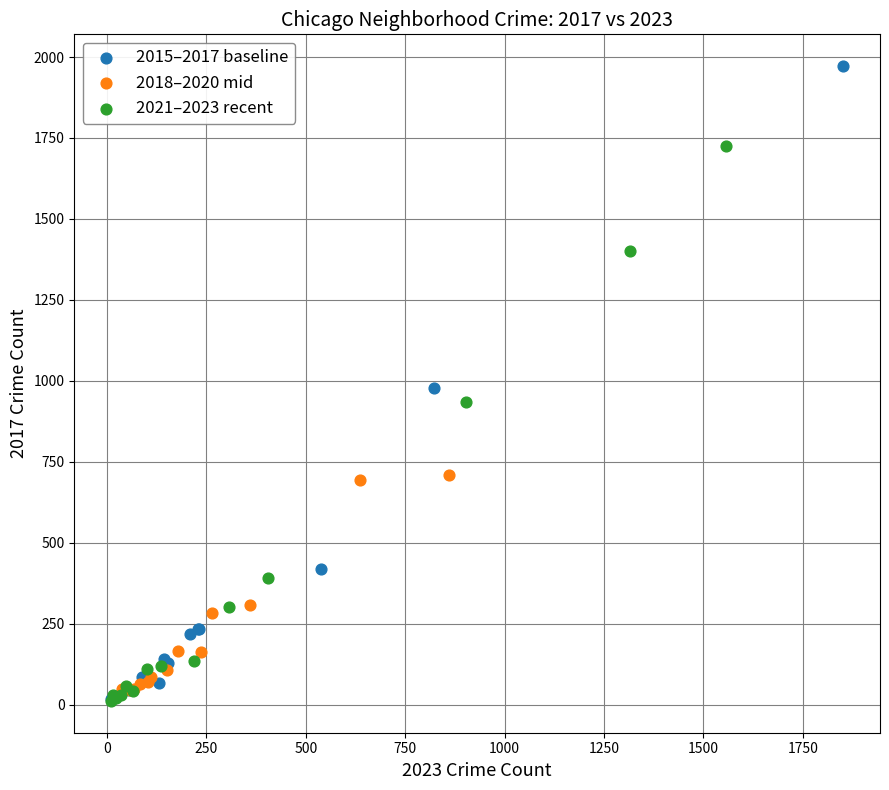

What are all the series names shown in the legend?

2015–2017 baseline, 2018–2020 mid, 2021–2023 recent